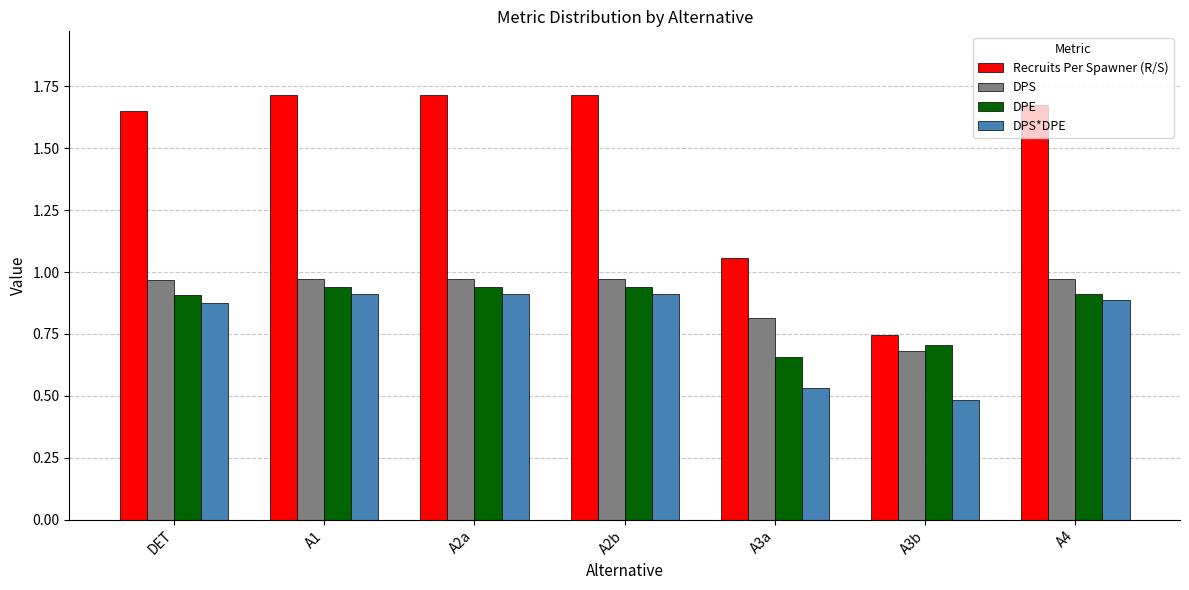

Which series has the widest spread of values?

Recruits Per Spawner (R/S)